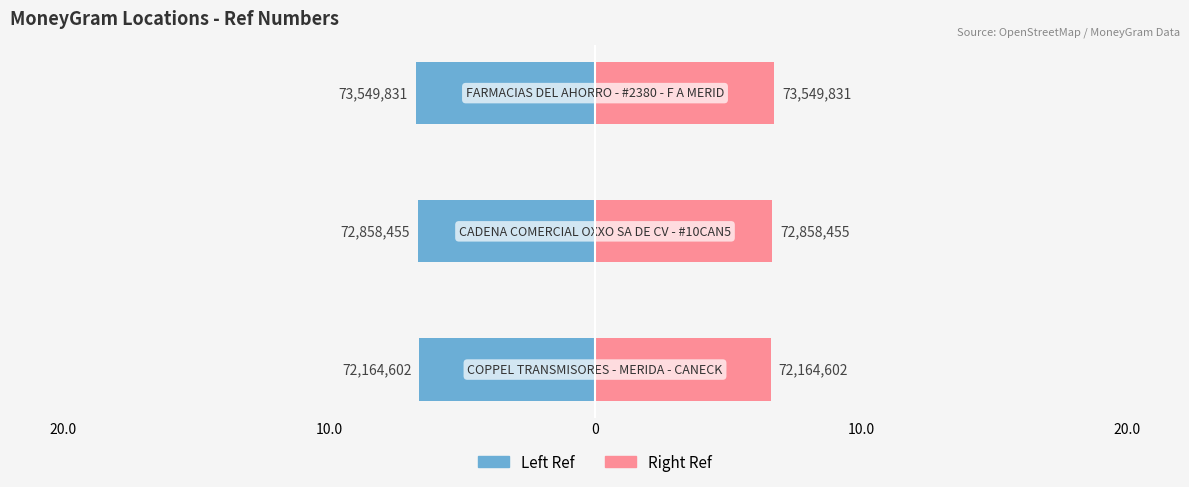

What is the lowest value of the Left (Ref scaled) series?

-6.7